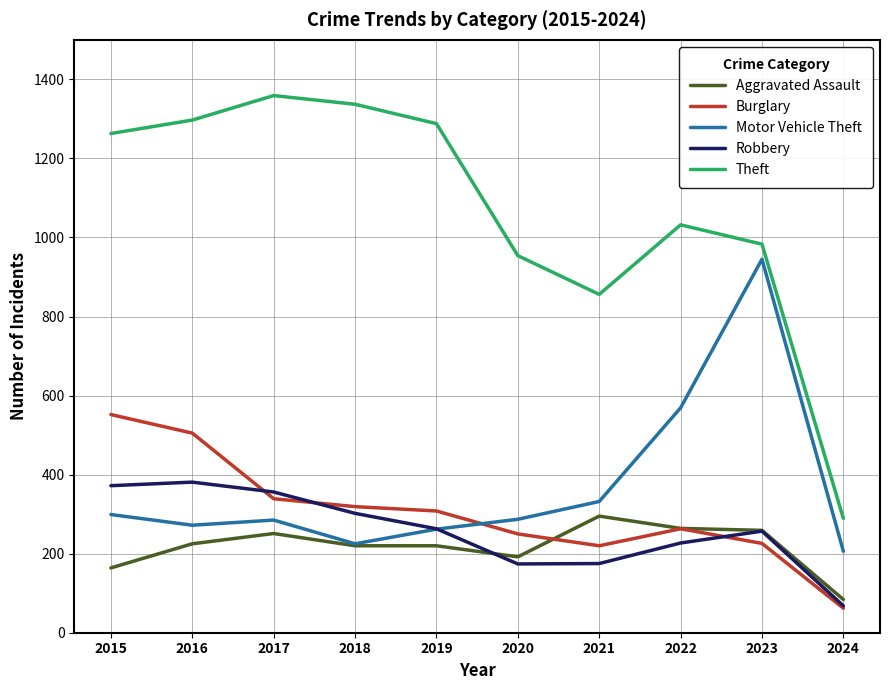

What is the difference between the maximum and minimum values in the Theft series?

1070